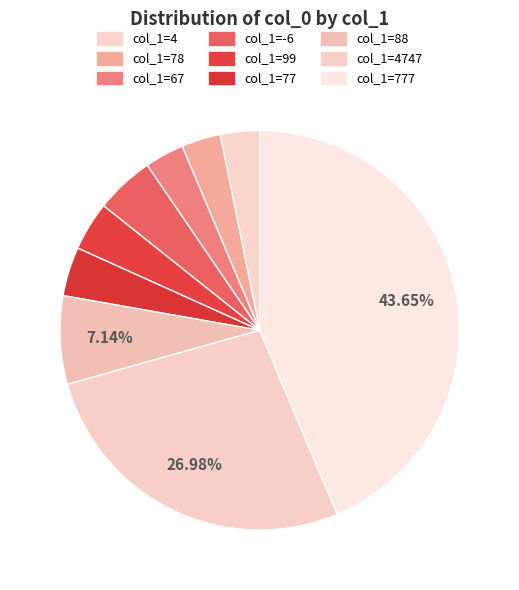

What is the smallest slice in the pie chart?

4